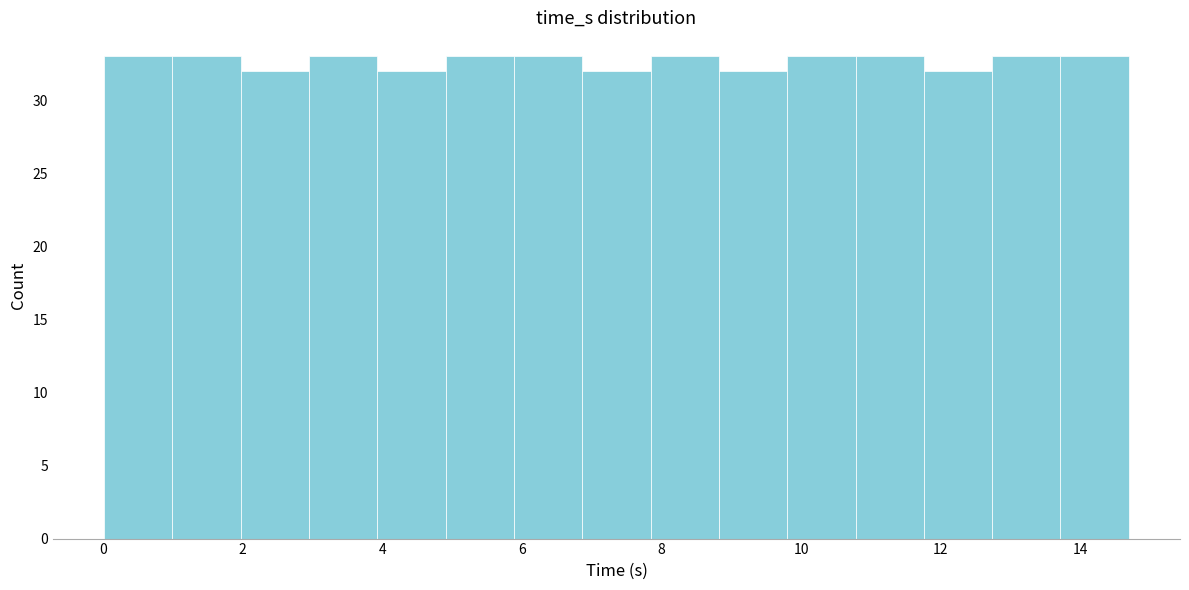

What is the height of the bar covering 3.0 to 4.0 on the x-axis? Neither the bar edges nor the heights are printed on the chart, so give them approximately, as read against the axes.

33